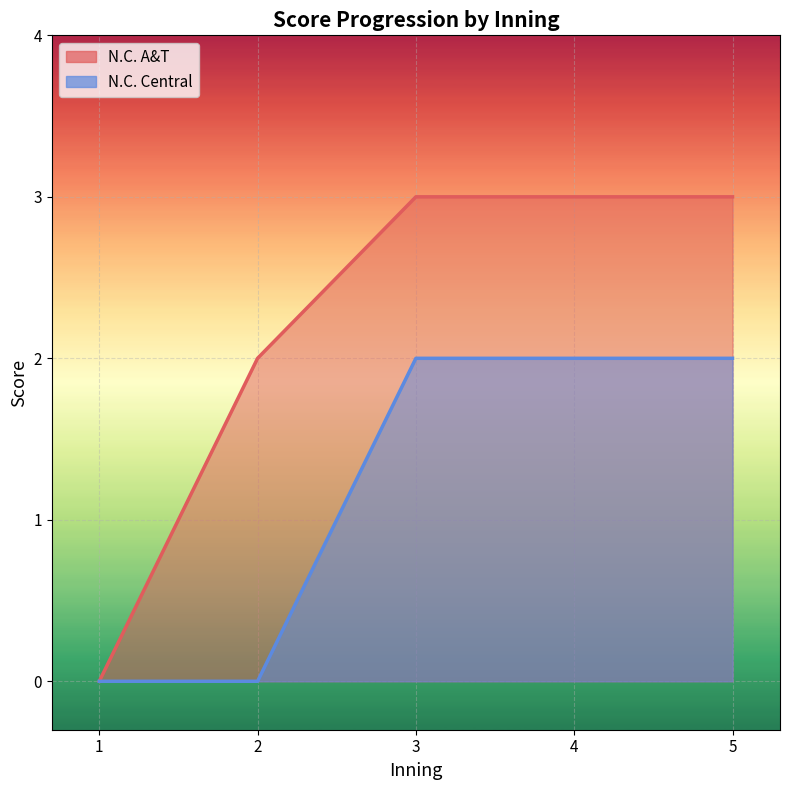

Is the value of N.C. A&T at 1 greater than the value of N.C. Central at 3?

No